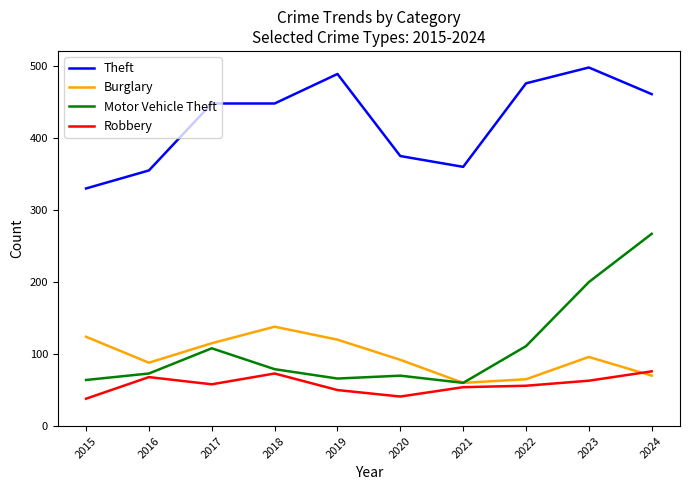

True or false: Burglary has a value of 33 at 2016.

False